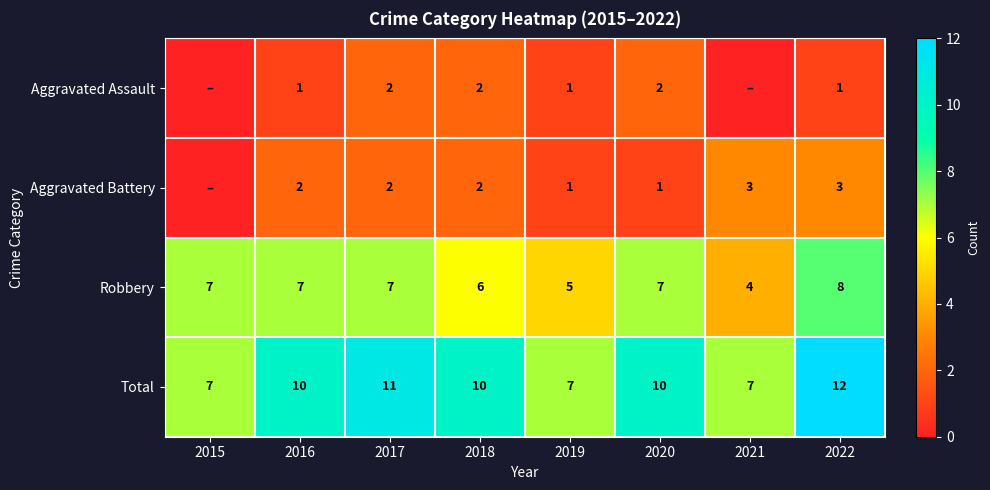

What is the difference between the Aggravated Battery values at 2020 and 2021?

2